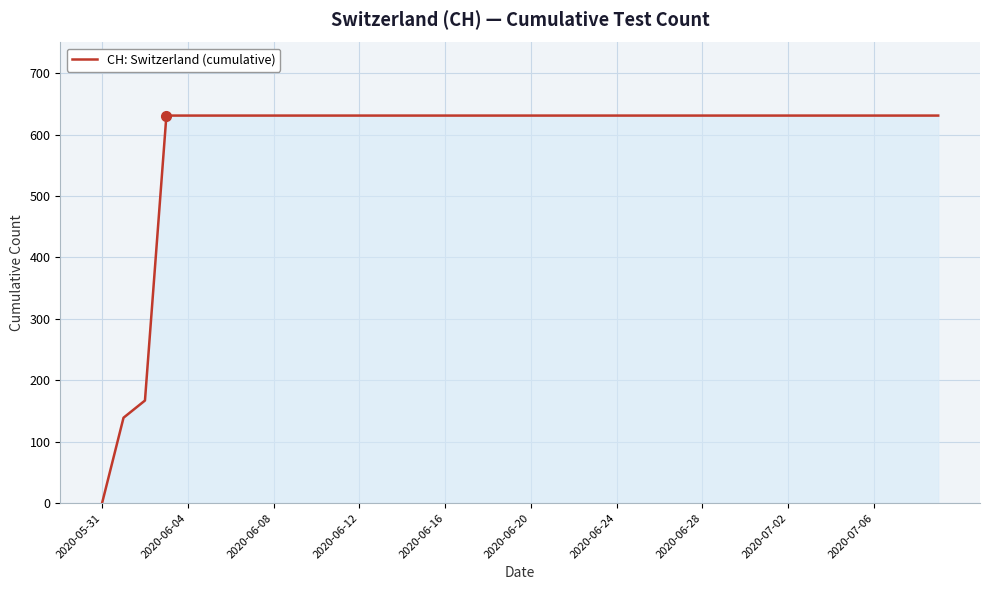

Reading right to left, transcribe all the data shown in this chart.

631	631	631	631	631	631	631	631	631	631	631	631	631	631	631	631	631	631	631	631	631	631	631	631	631	631	631	631	631	631	631	631	631	631	631	631	631	167	139	0